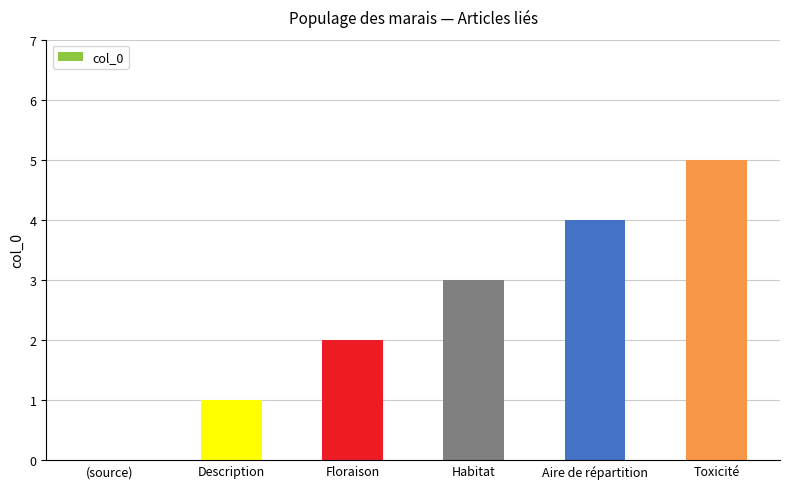

What is the sum of the values at Toxicité and Aire de répartition?

9